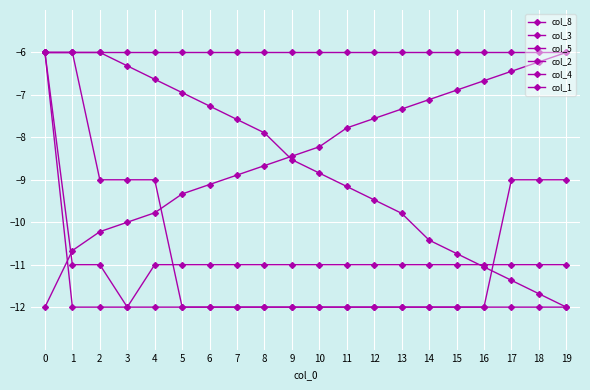

Does the chart have visible grid lines?

Yes